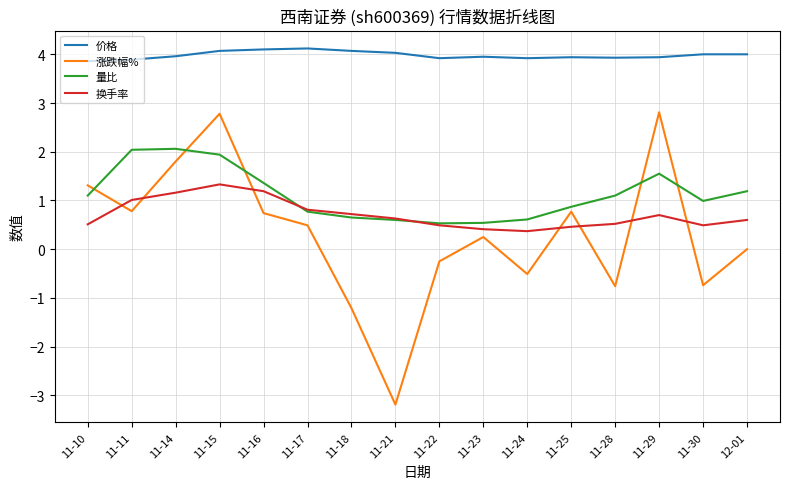

Does the chart have visible grid lines?

Yes